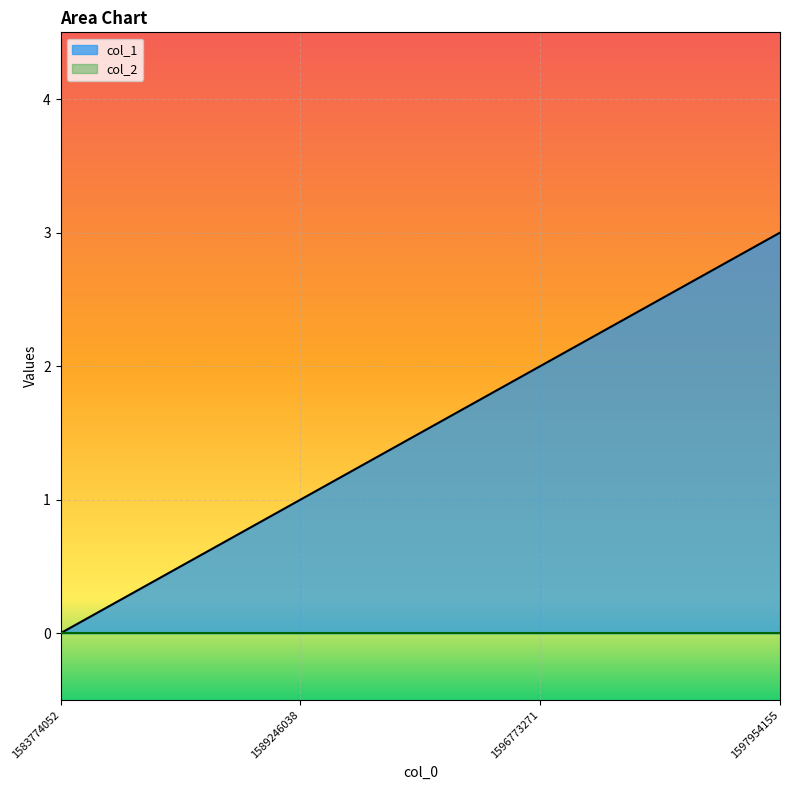

What is the average value?

2